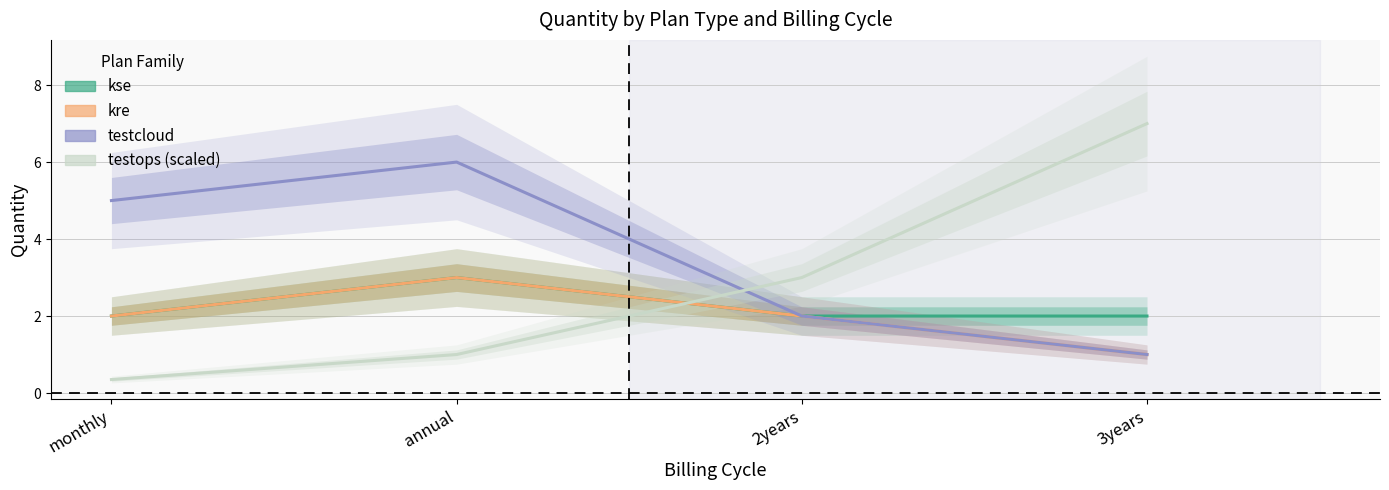

Reading left to right, what are all the values shown in this chart?

kse: monthly=2.0	annual=3.0	2years=2.0	3years=2.0
kre: monthly=2.0	annual=3.0	2years=2.0	3years=1.0
testcloud: monthly=5.0	annual=6.0	2years=2.0	3years=1.0
testops (scaled): monthly=0.4	annual=1.0	2years=3.0	3years=7.0